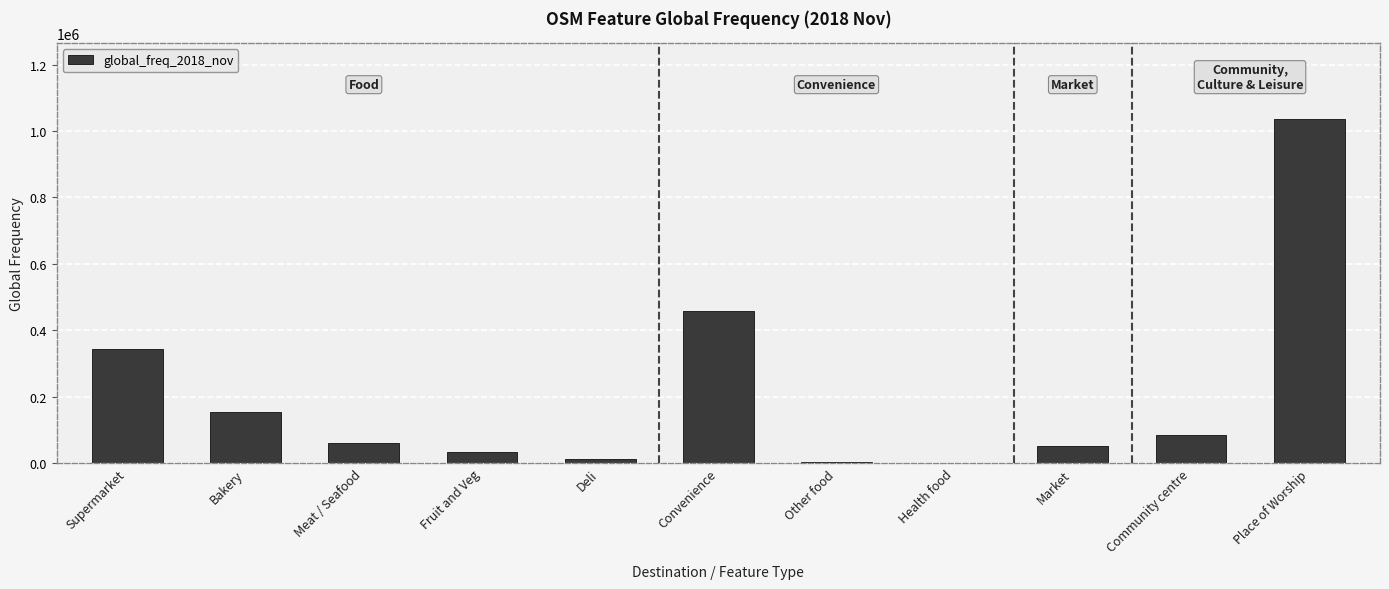

Is it true that the value at Health food is 816?

True